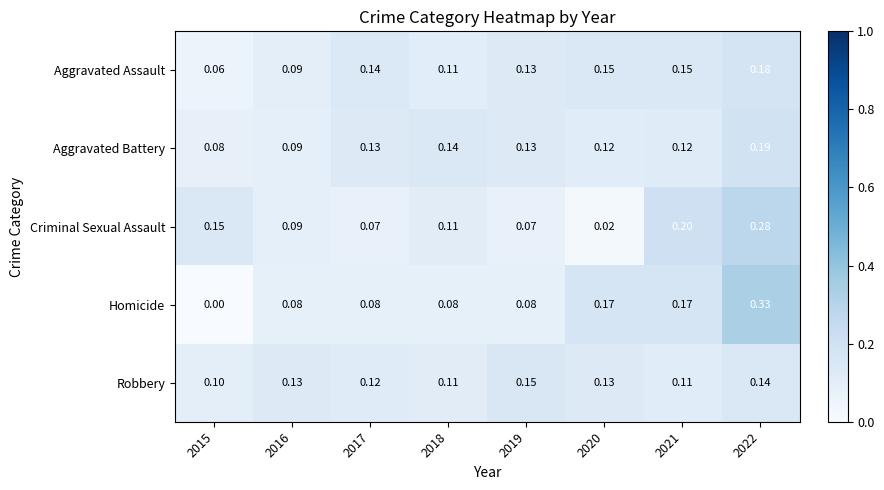

Which series has the largest total across all categories?

Aggravated Assault